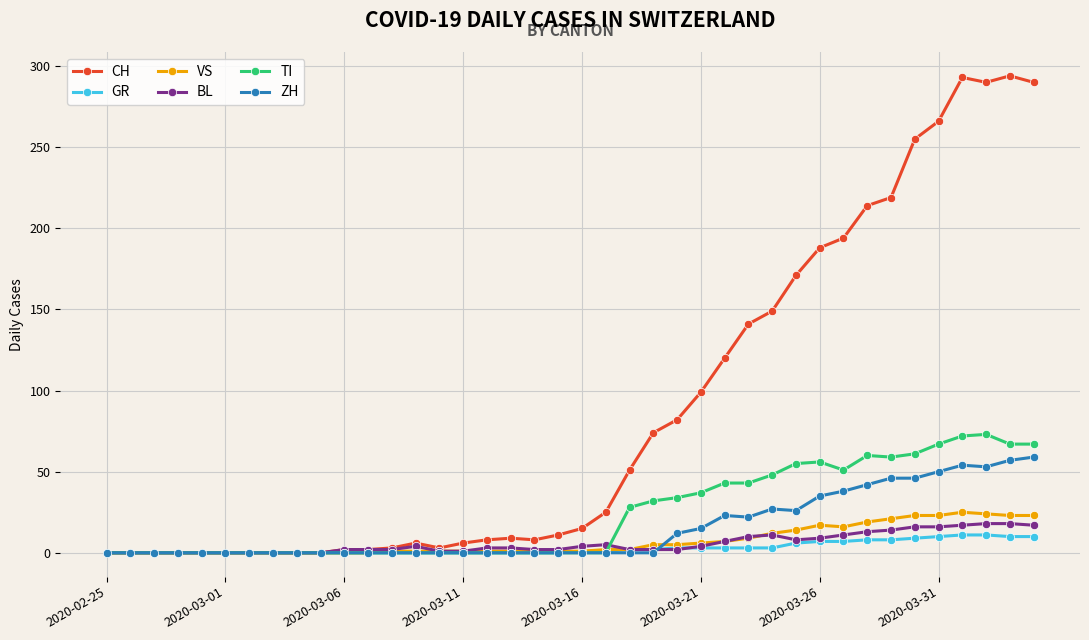

True or false: BL has more than 0 interior local peaks.

True